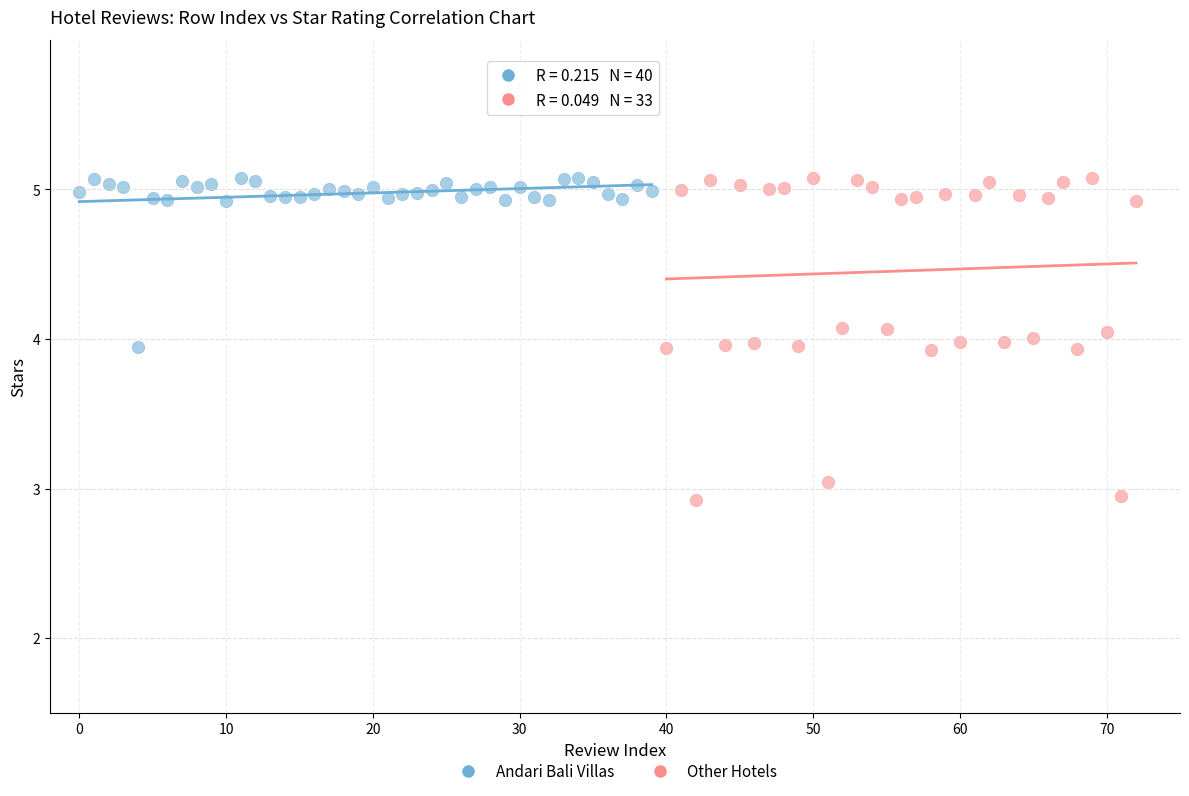

Which series reaches the minimum Y coordinate?

Other Hotels